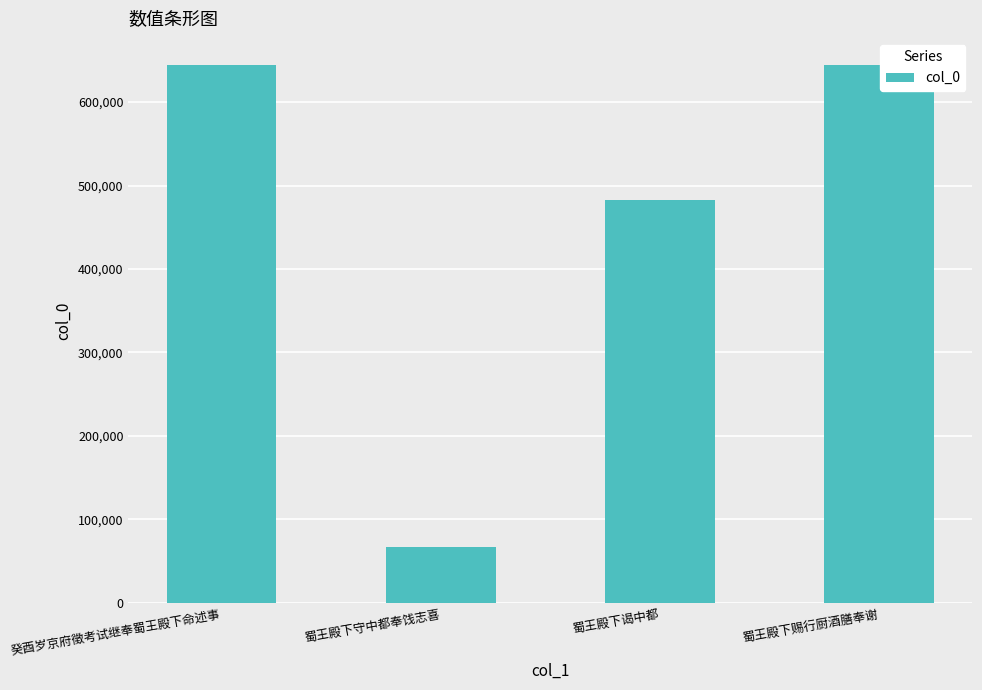

What is the label of the 3rd bar from the right?

蜀王殿下守中都奉饯志喜